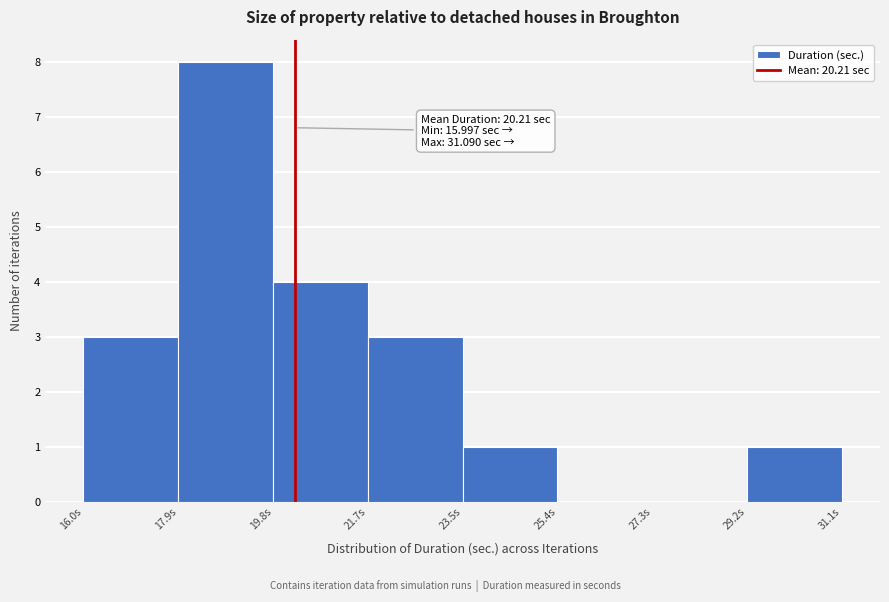

Which range on the x-axis has the tallest bar?

17.8 to 19.8